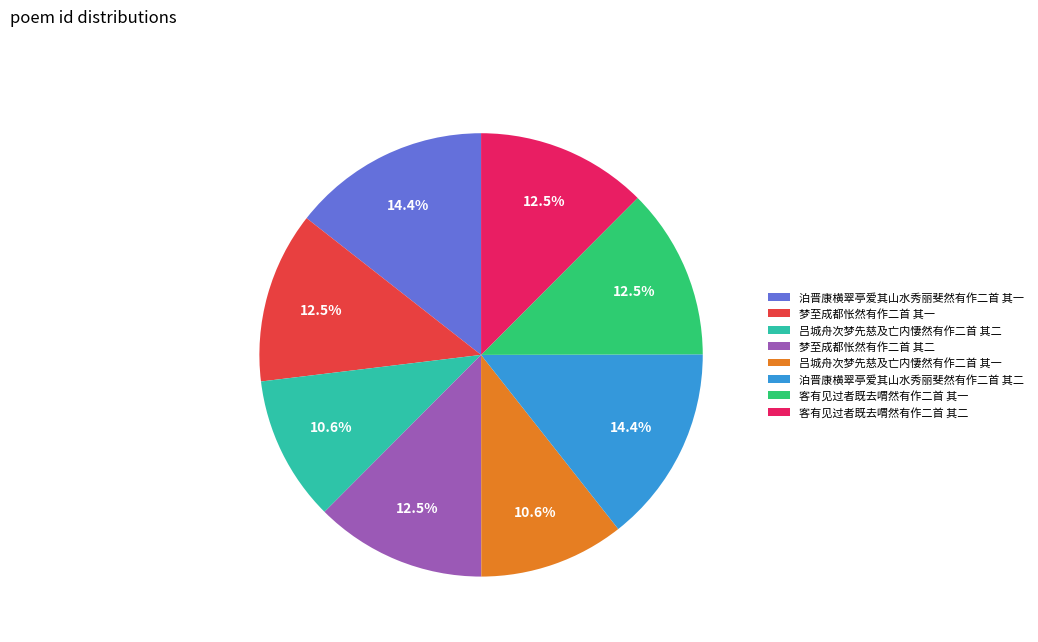

Does 泊晋康横翠亭爱其山水秀丽斐然有作二首 其二 represent more than half of the total?

No